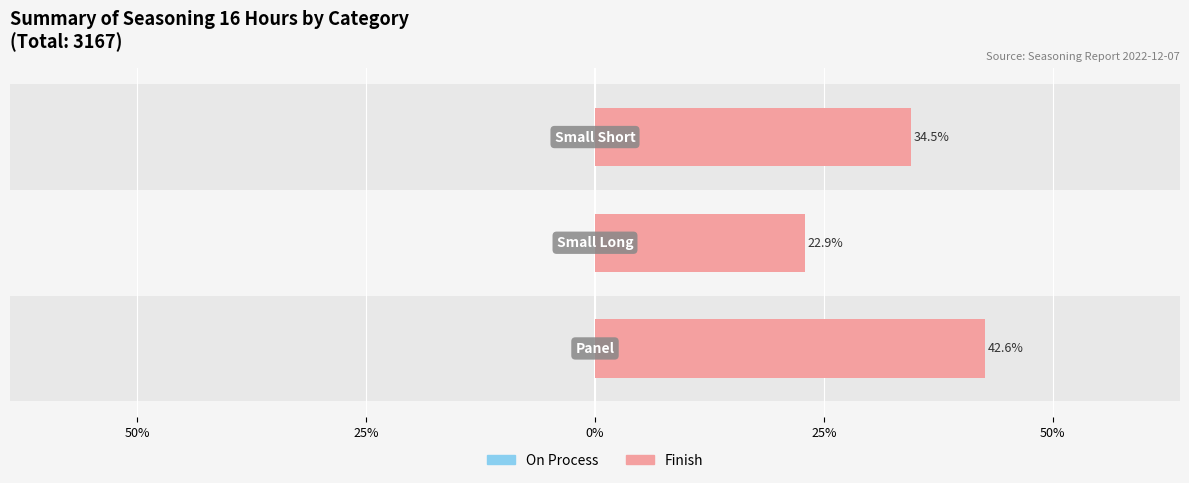

Which series has the largest range (max minus min)?

Finish